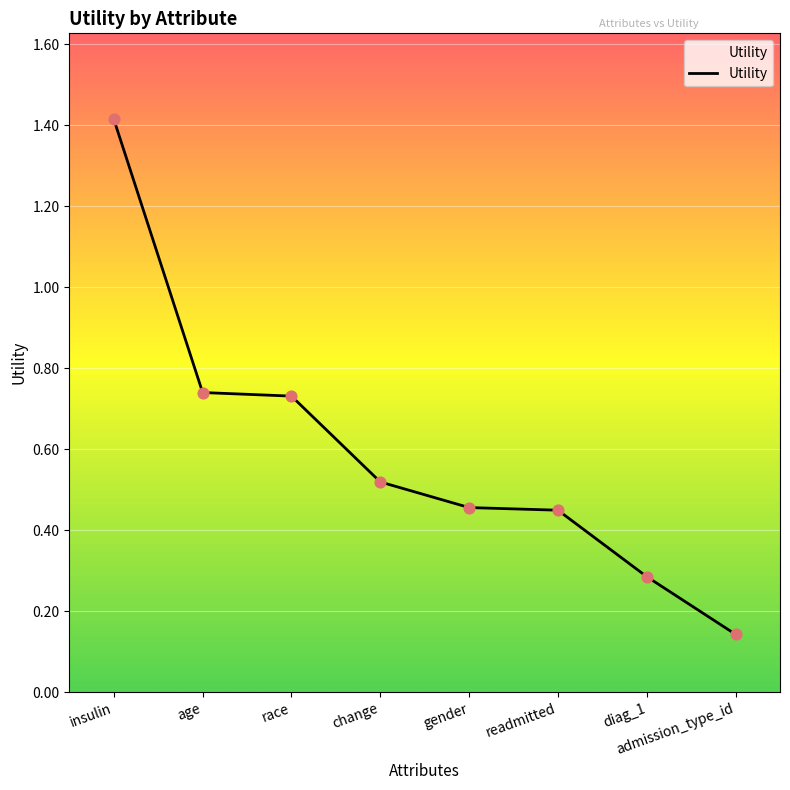

Between diag_1 and change, which is larger?

change